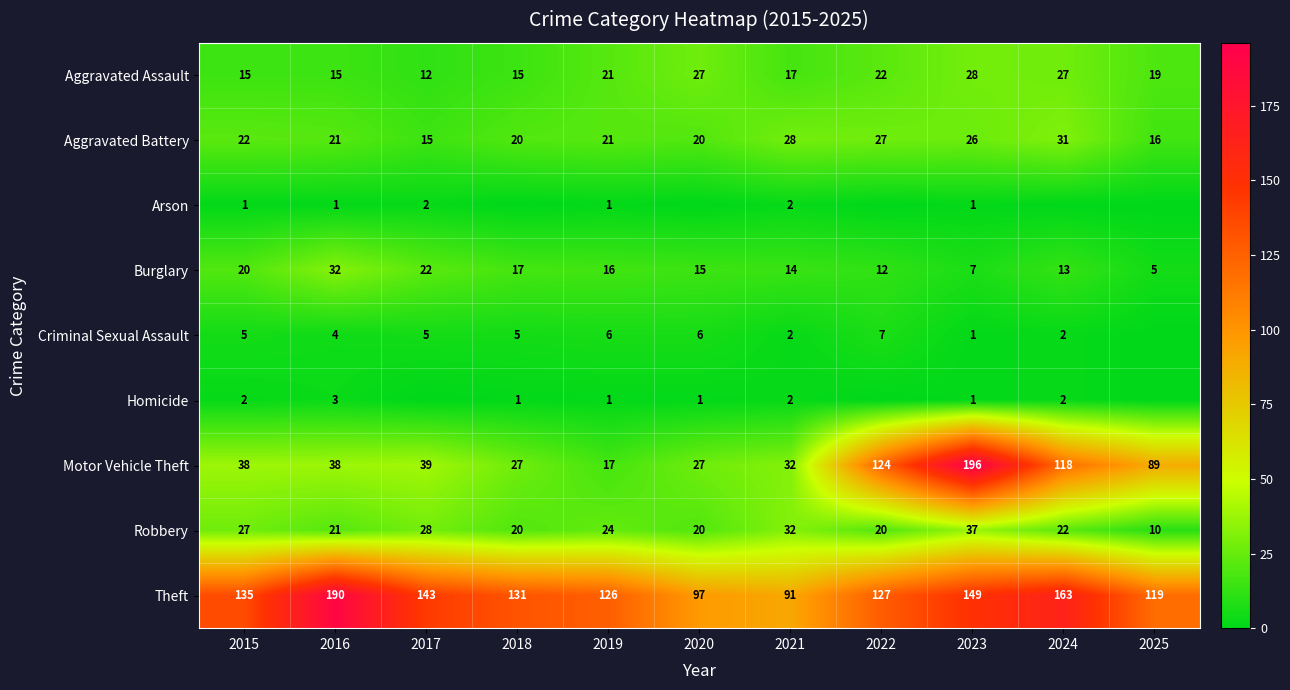

Read the Burglary value at 2020, to the nearest 5.

15